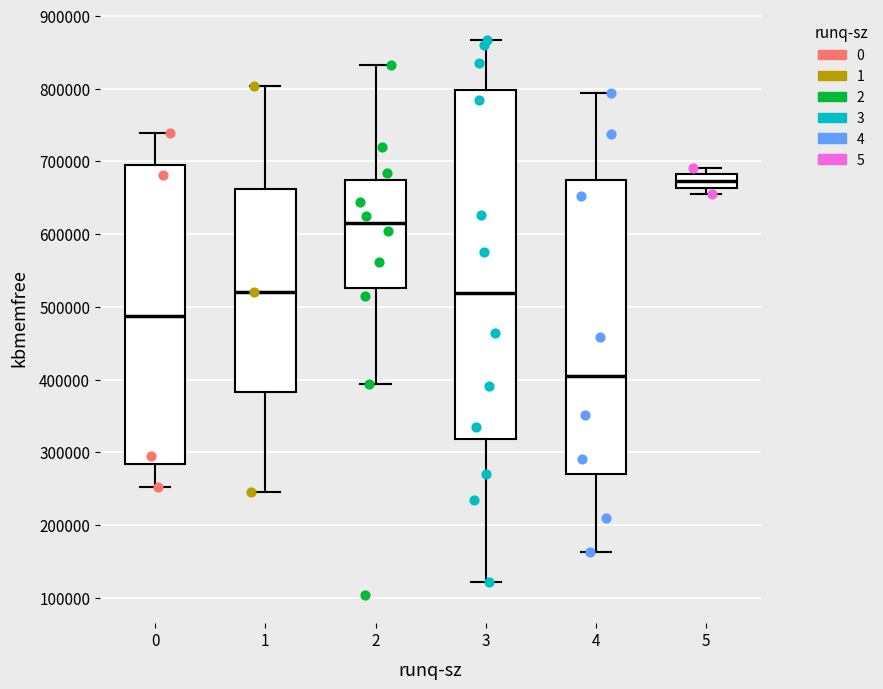

Reading left to right, read every box against the y-axis: the position of its median line, the range the box covers, and the ends of its whiskers. The values are not printed on the chart, so give them approximately, as read against the axis.

0: median 490000, box 280000 to 700000, whiskers 250000 to 740000
1: median 520000, box 380000 to 660000, whiskers 240000 to 800000
2: median 610000, box 530000 to 670000, whiskers 390000 to 830000
3: median 520000, box 320000 to 800000, whiskers 120000 to 870000
4: median 400000, box 270000 to 670000, whiskers 160000 to 790000
5: median 670000, box 660000 to 680000, whiskers 650000 to 690000